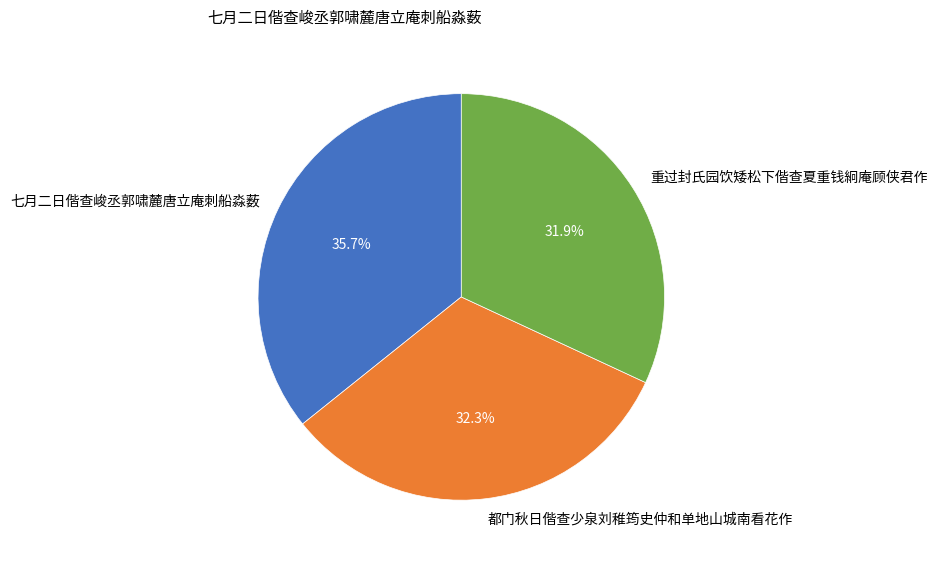

Which slice is the largest?

七月二日偕查峻丞郭啸麓唐立庵刺船淼薮